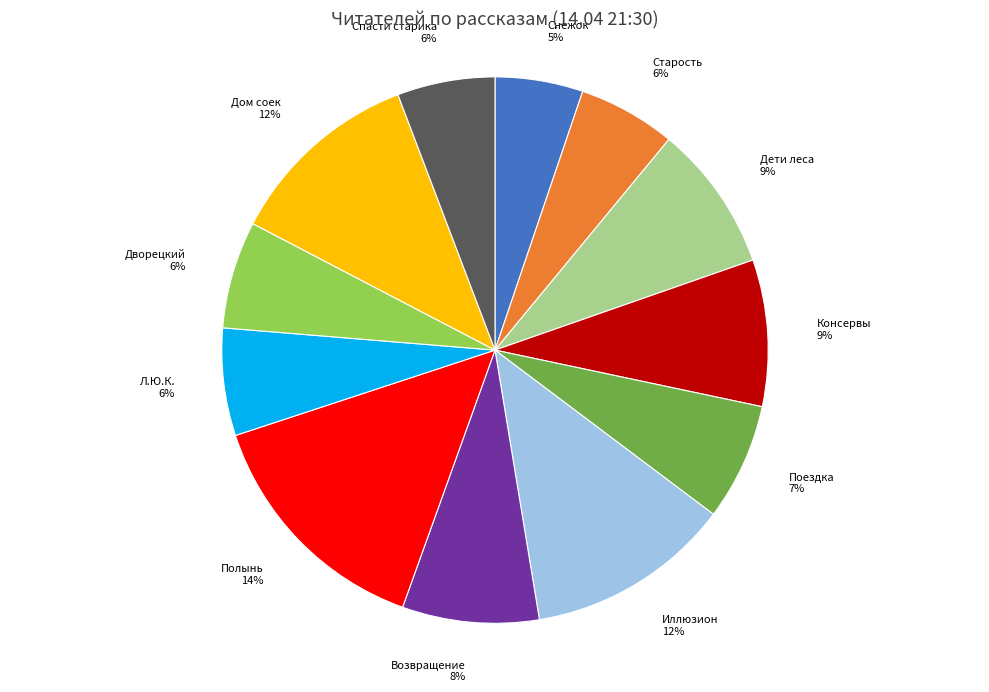

To the nearest percent, what is the average slice percentage?

8%